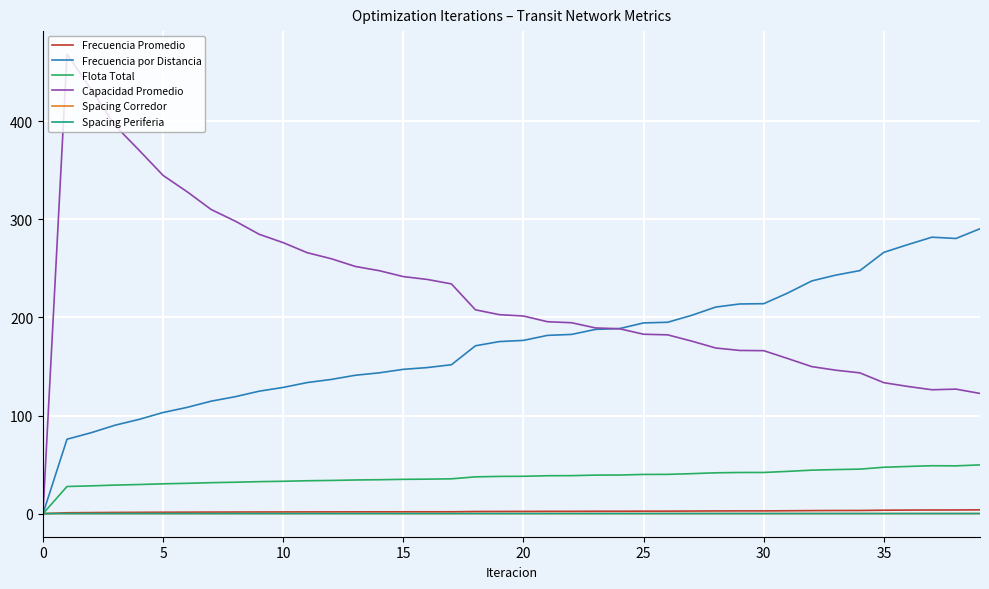

In Capacidad Promedio, how many points are higher than both neighbors (excluding endpoints)?

2